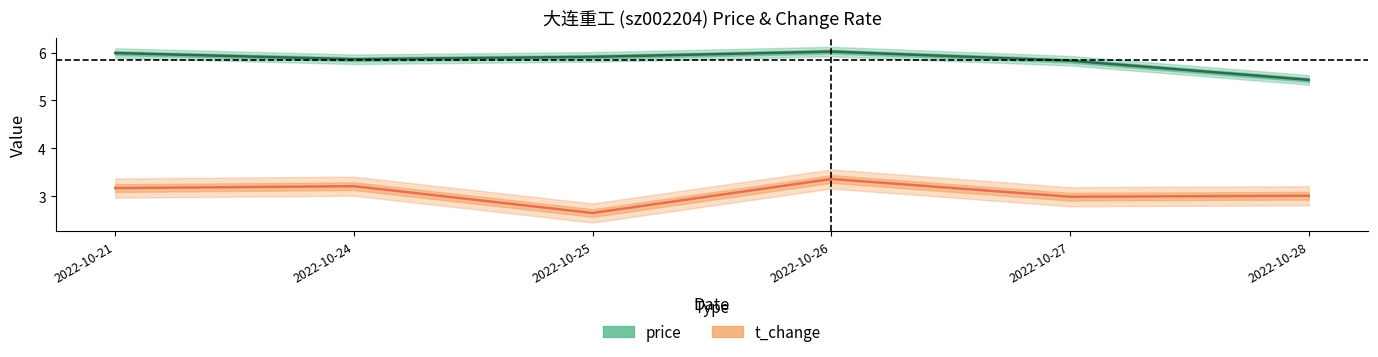

Reading left to right, extract all data points from this chart.

price: 6.0	5.9	5.9	6.0	5.8	5.4
t_change: 3.2	3.2	2.6	3.4	3.0	3.0